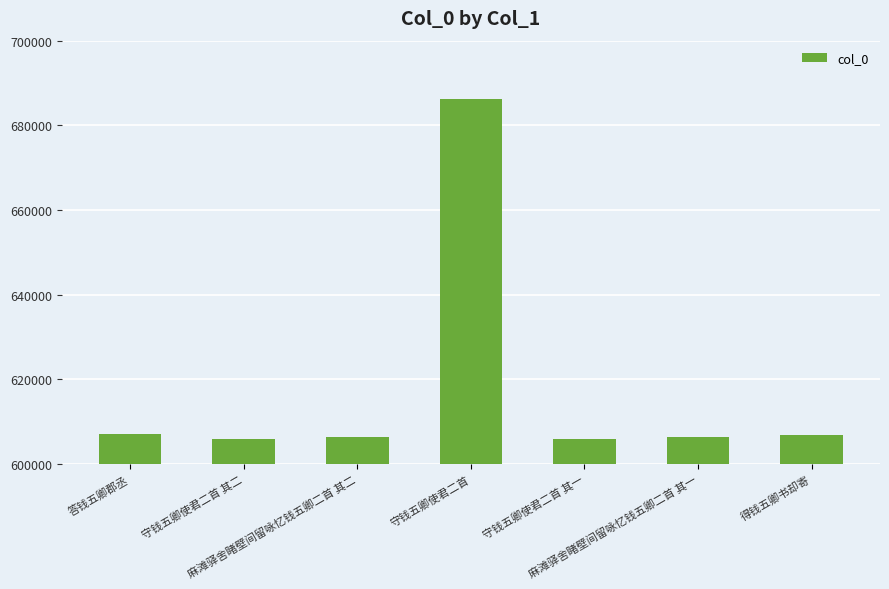

Is it true that the value at 答钱五卿郡丞 is 607147?

True